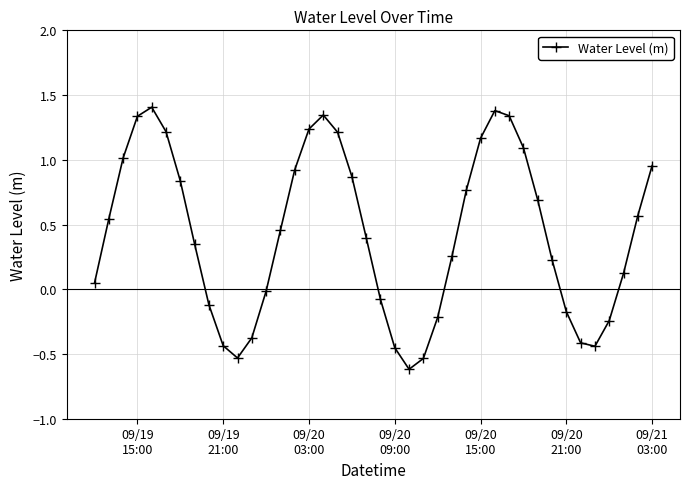

What is the difference between the maximum and second lowest values?

1.9